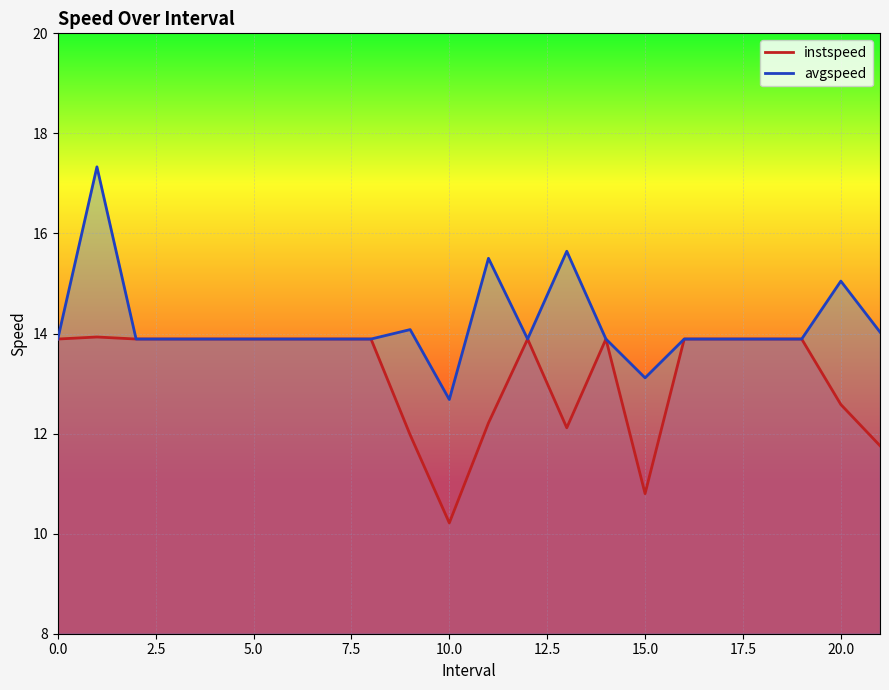

The instspeed series shows 24.8 at 1.0. True or false?

False